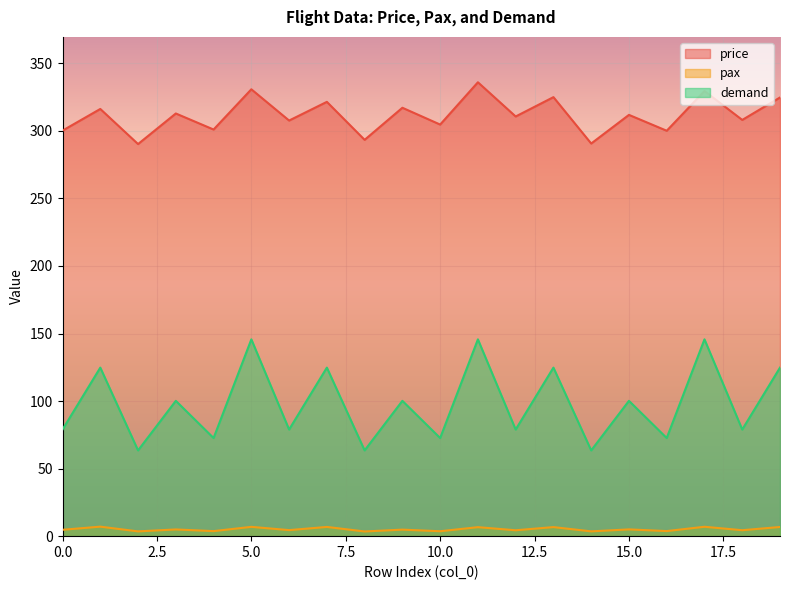

What is the difference between the highest and lowest values at 15.0?

306.8